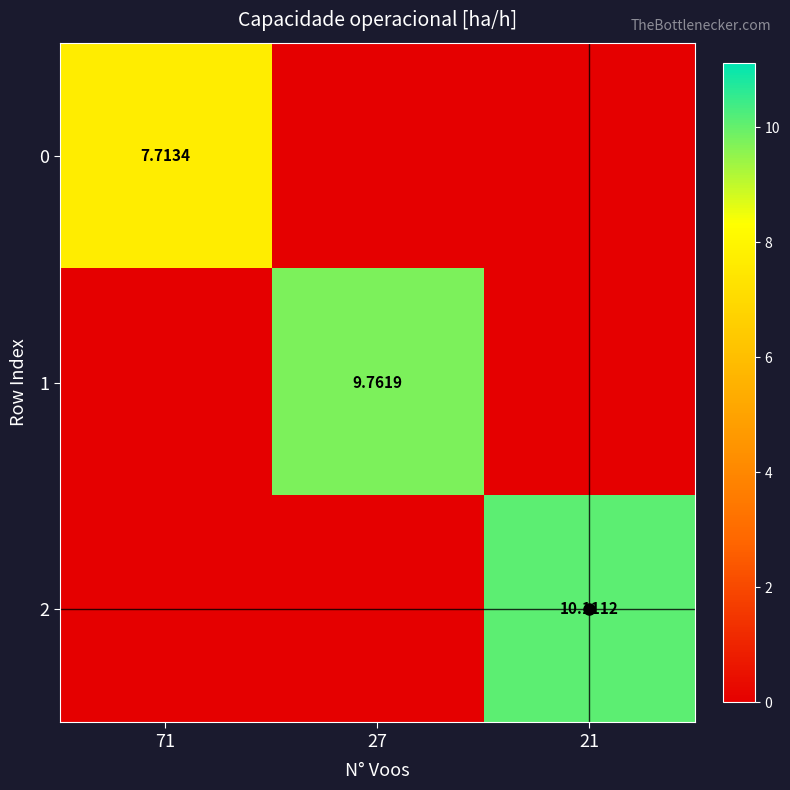

What is the average value of the 2 series?

3.4